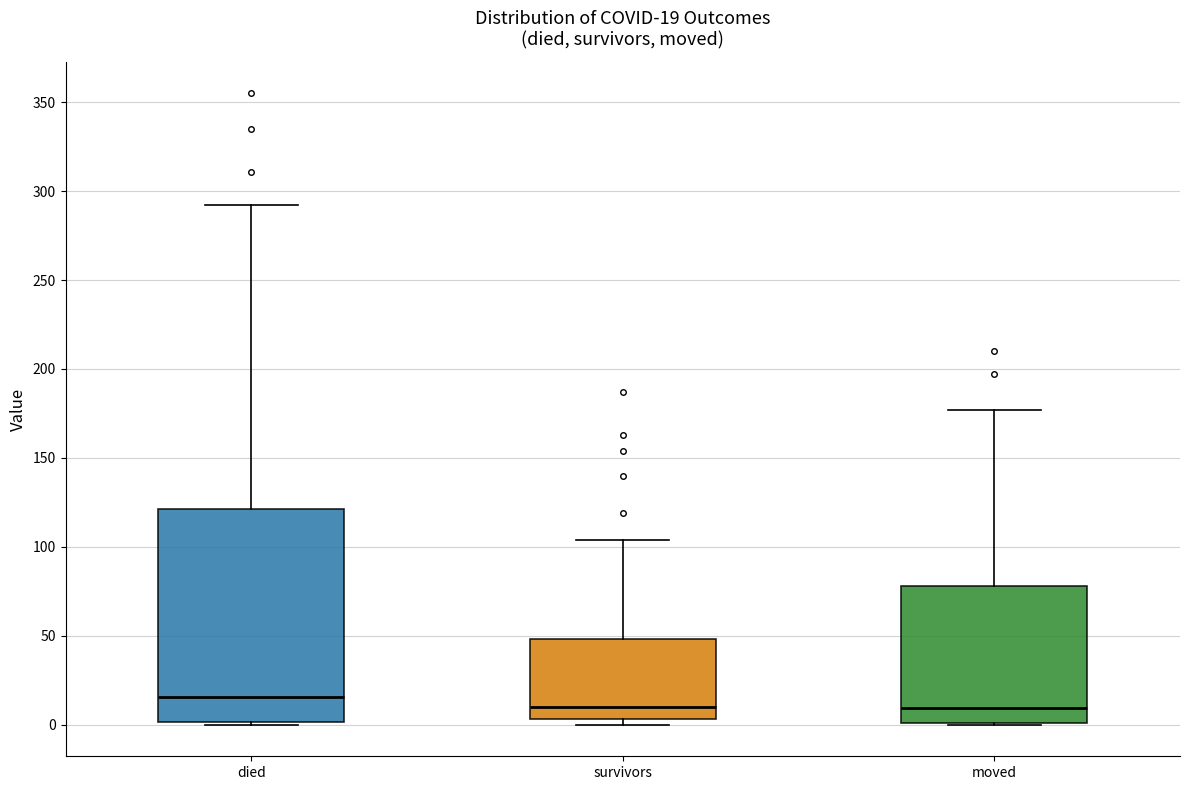

Which box has the highest median line?

died